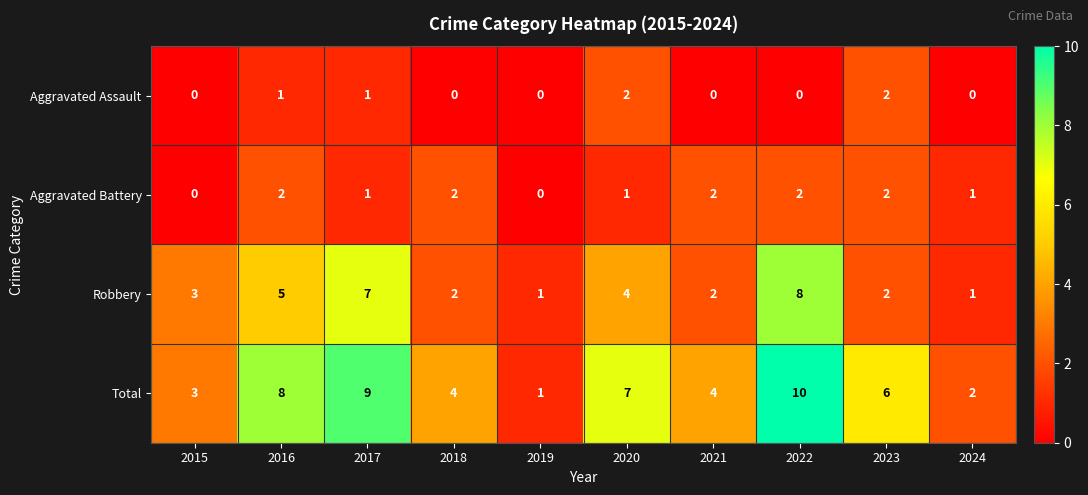

Is it true that Robbery equals 1 at 2015?

False